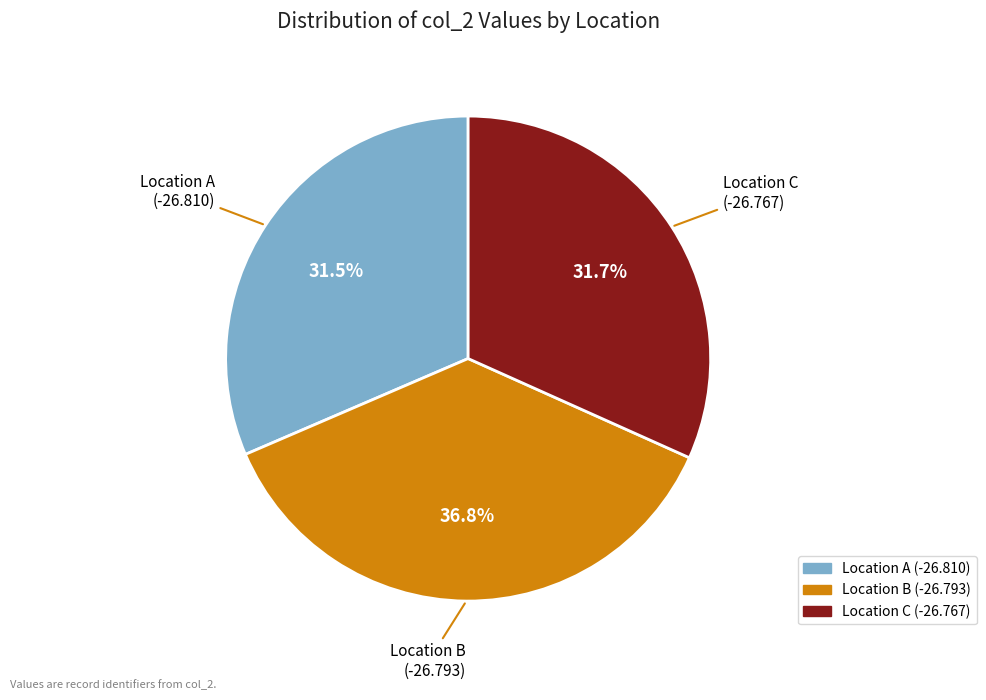

Is there a majority slice in this chart?

No